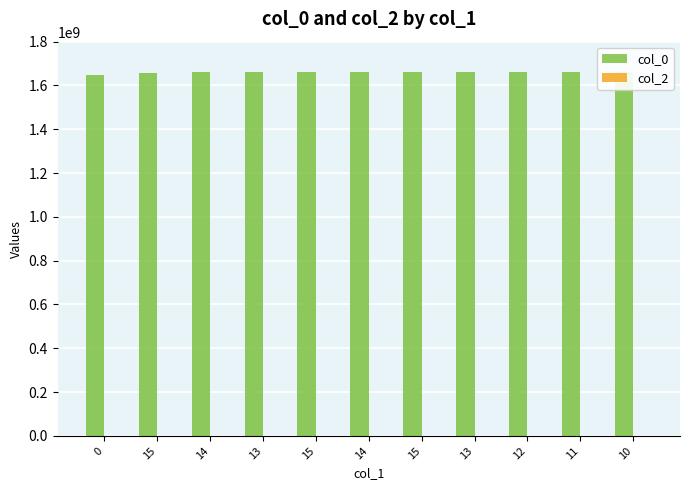

What are all the series names shown in the legend?

col_0, col_2